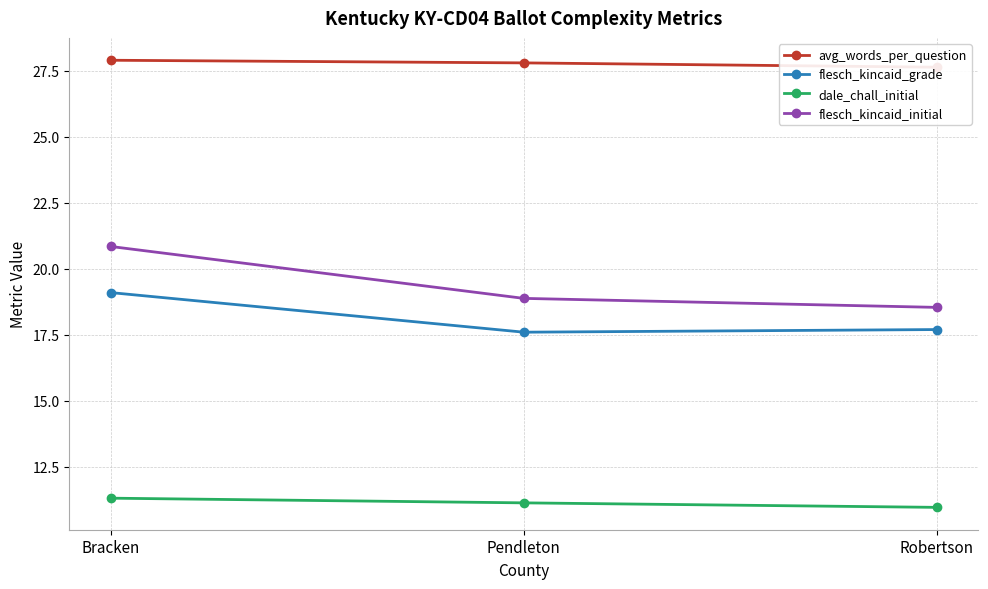

What are all the series names shown in the legend?

avg_words_per_question, flesch_kincaid_grade, dale_chall_initial, flesch_kincaid_initial